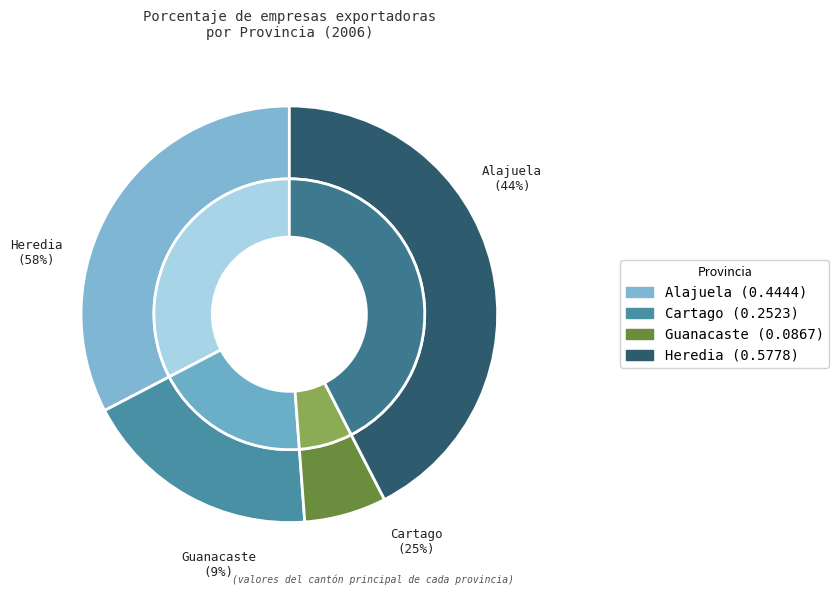

Does Guanacaste represent more than half of the total?

No